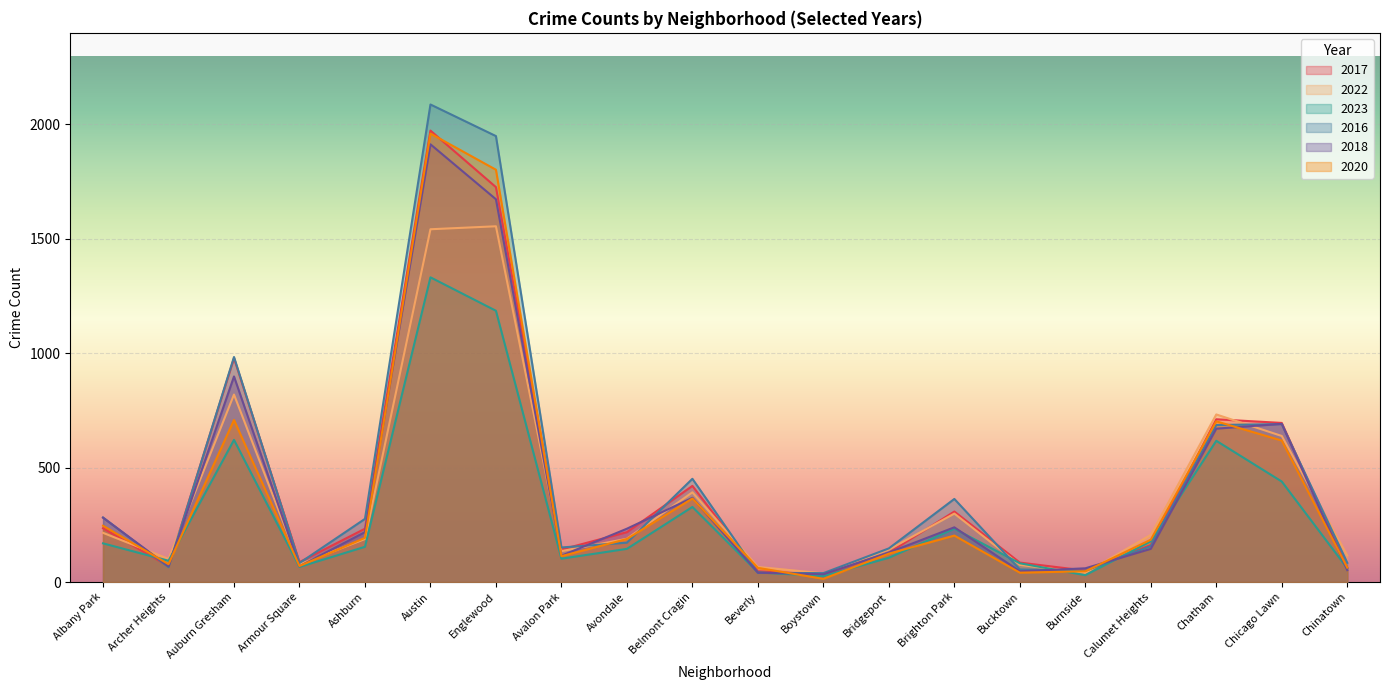

How many times do 2017 and 2022 cross each other?

7